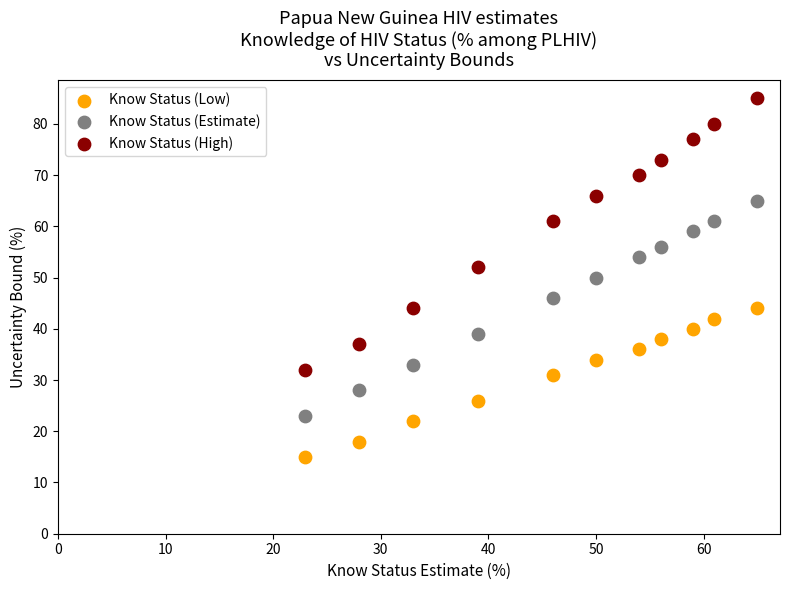

What are all the series names shown in the legend?

Know Status (Low), Know Status (Estimate), Know Status (High)